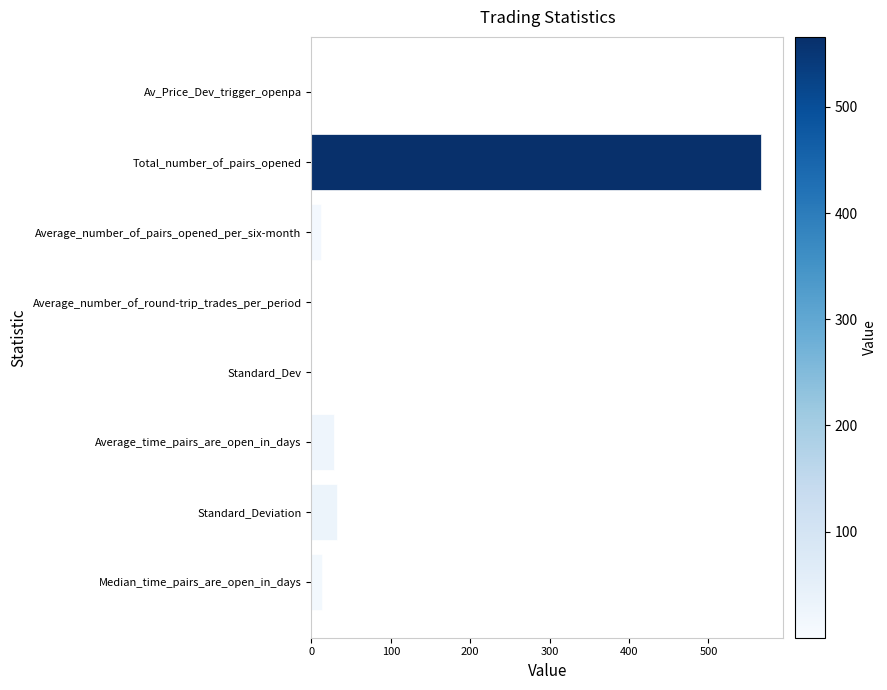

What is the maximum value shown in the chart?

566.0